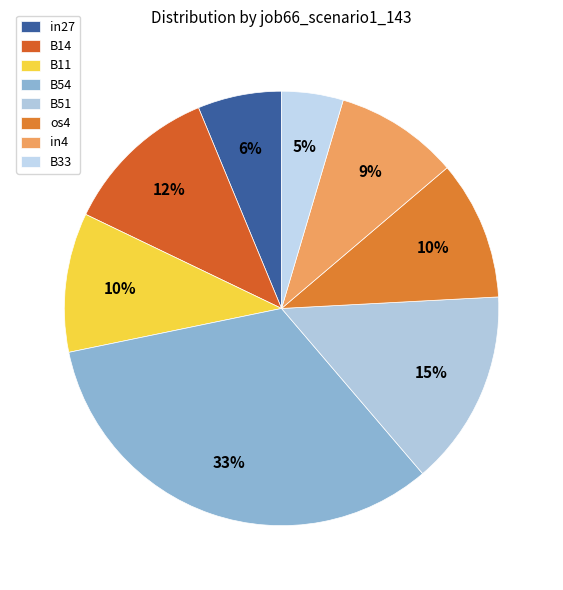

What is the smallest slice in the pie chart?

B33